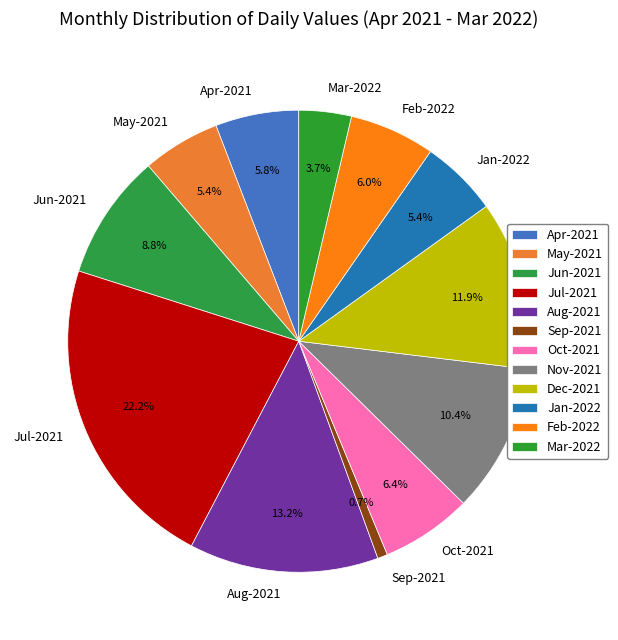

Do Mar-2022 and Jul-2021 together represent more than half of the pie?

No